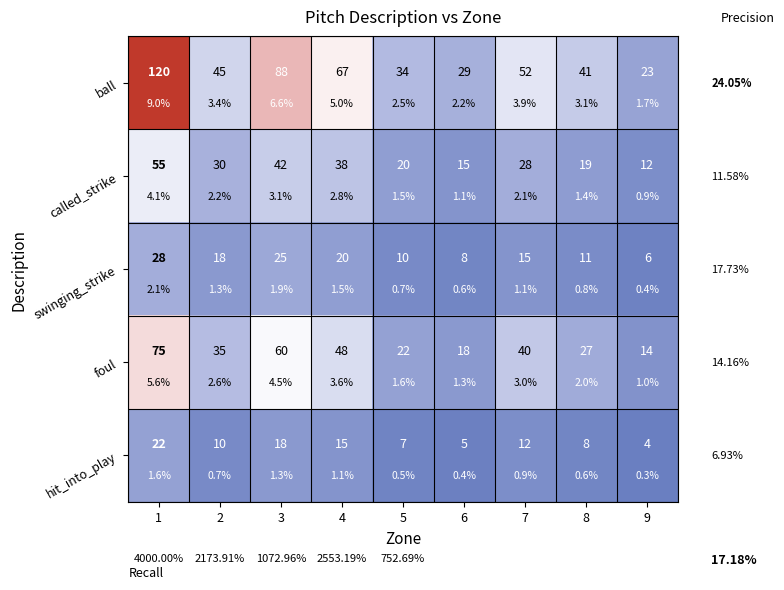

Where is swinging_strike nearest to the value 17?

2